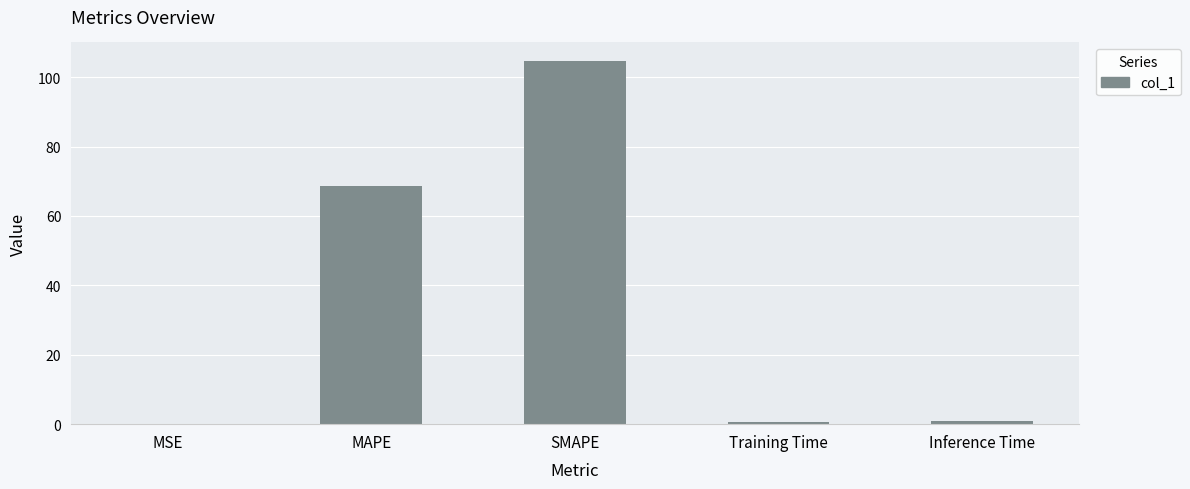

What is the sum of the values at Training Time and SMAPE?

105.5